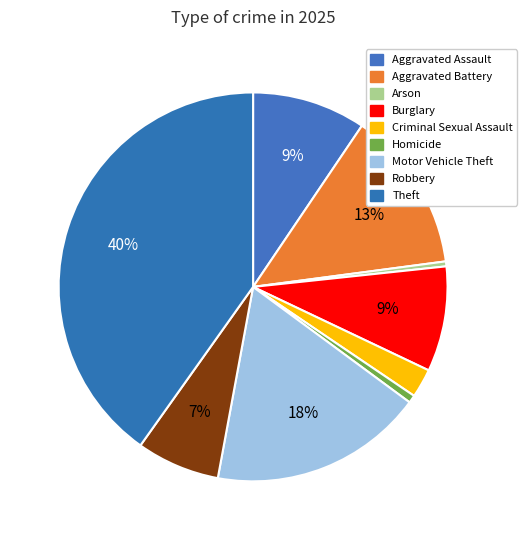

Approximately how many times larger is the value at Criminal Sexual Assault compared to Homicide?

3.7